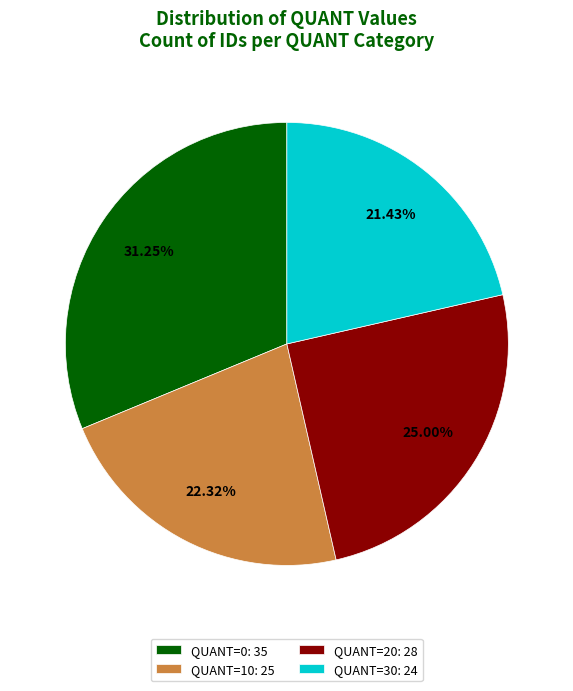

Is the sum of QUANT=20: 28 and QUANT=10: 25 greater than half?

No